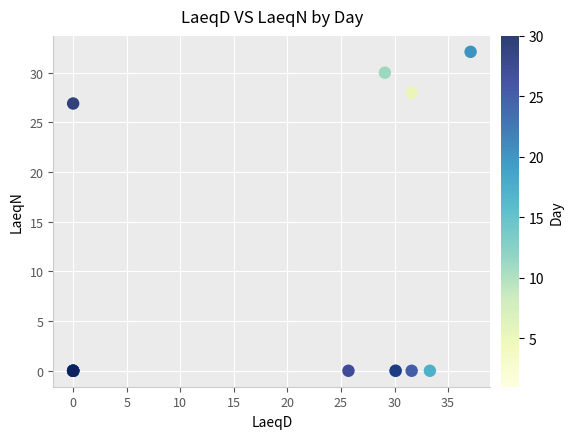

What Y value in the scatter plot is closest to 16?

26.9